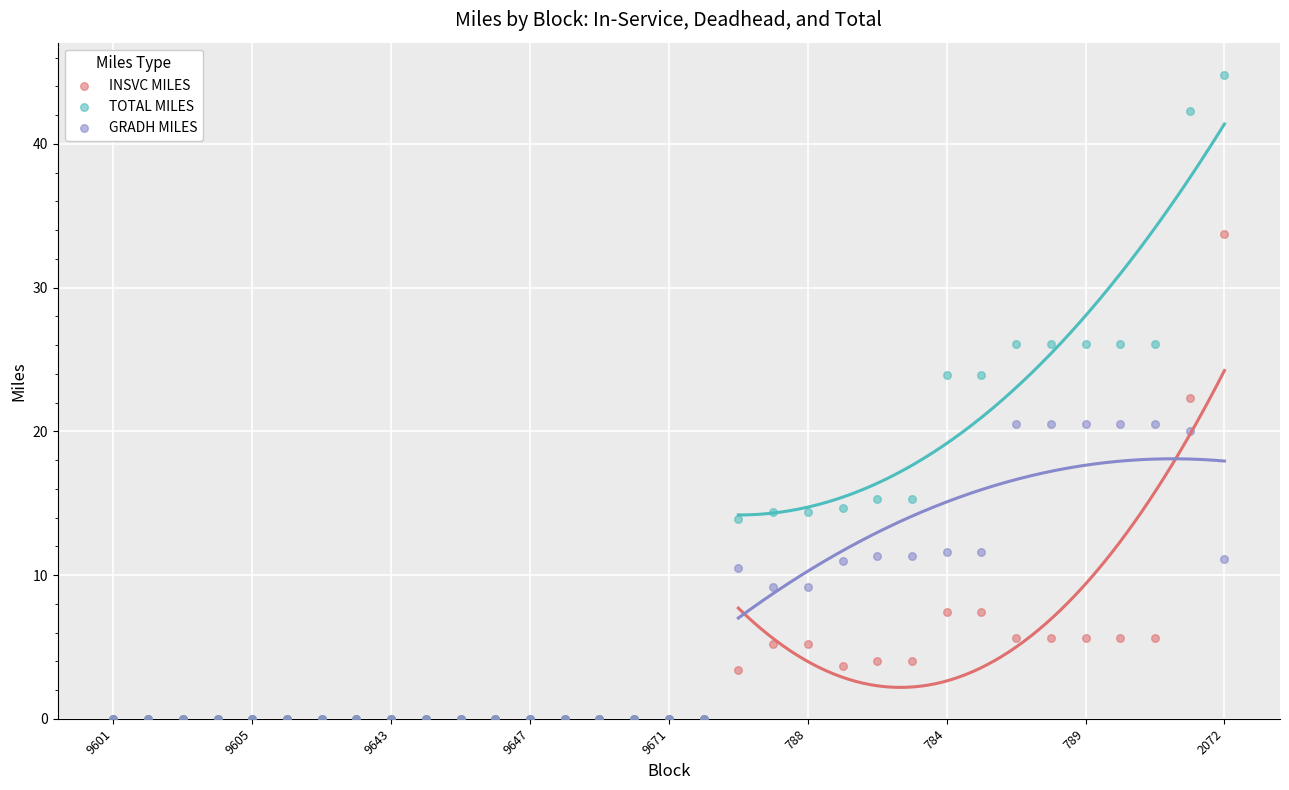

Which series has the largest total across all categories?

TOTAL MILES